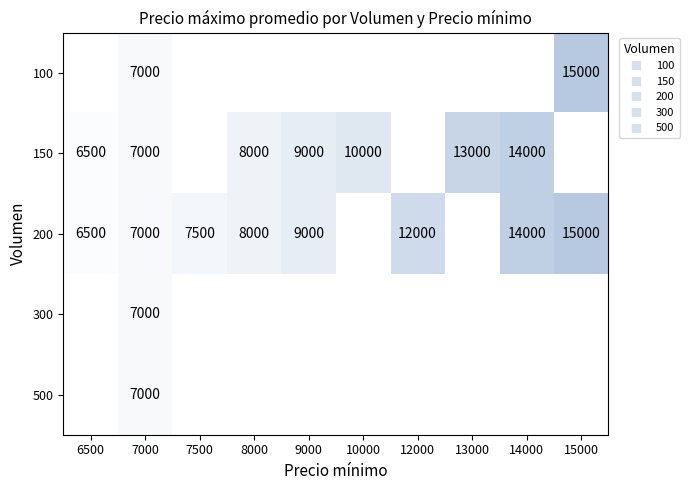

How many categories are shown in the chart?

10